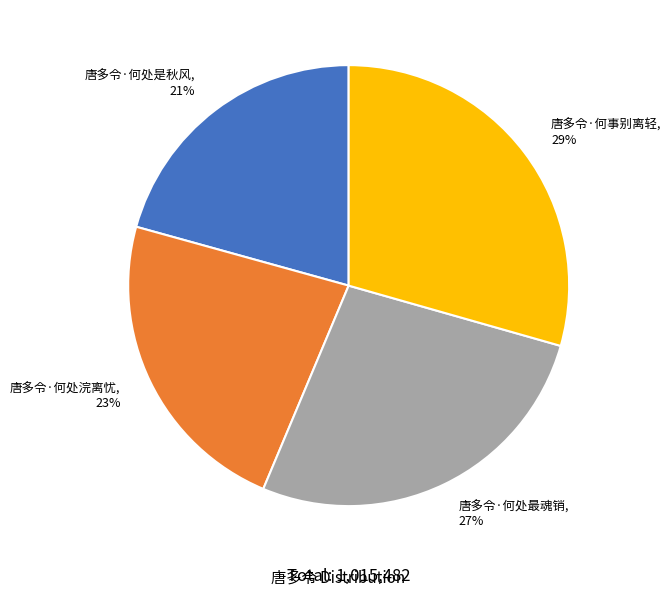

Approximately how many times larger is the value at 唐多令·何处是秋风 compared to 唐多令·何处最魂销?

0.8